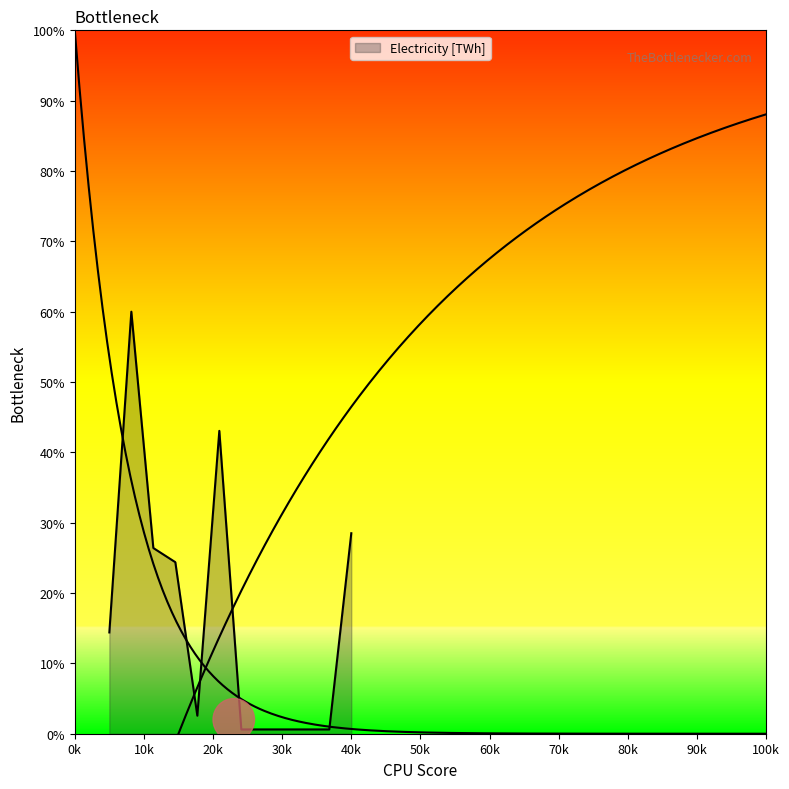

The value at BE32 is 5.7. True or false?

False